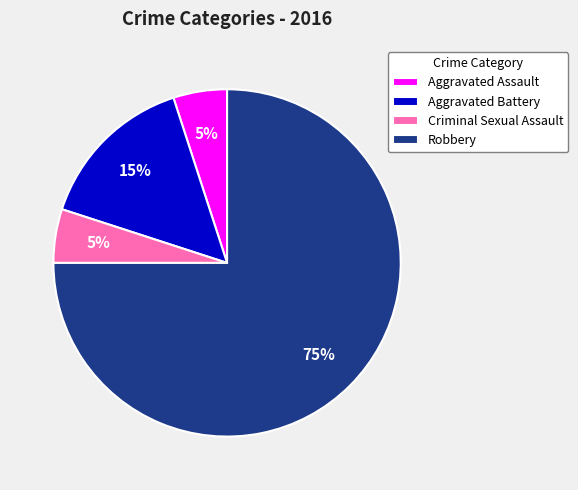

Does Criminal Sexual Assault represent more than half of the total?

No